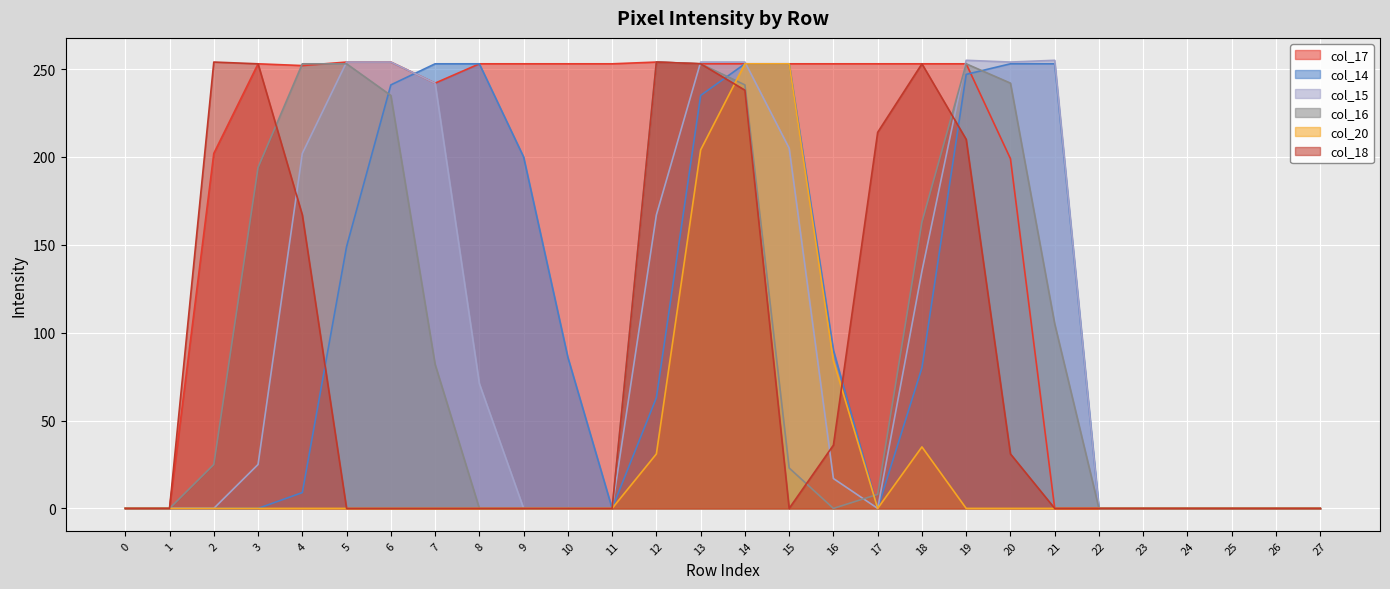

How many lines are shown in the chart?

6